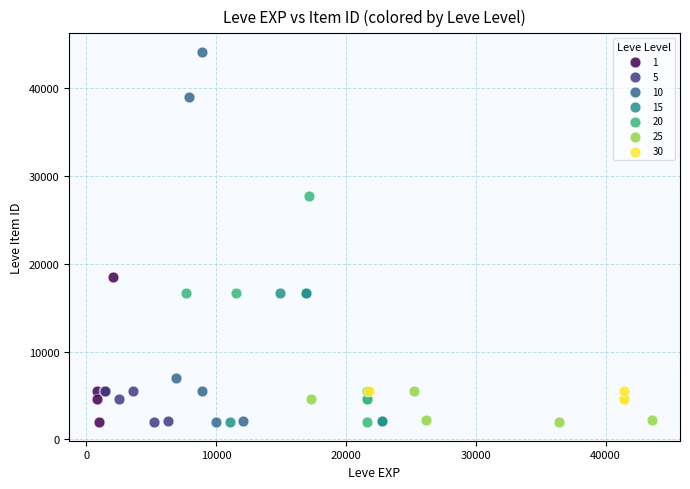

What are all the series names shown in the legend?

1, 5, 10, 15, 20, 25, 30